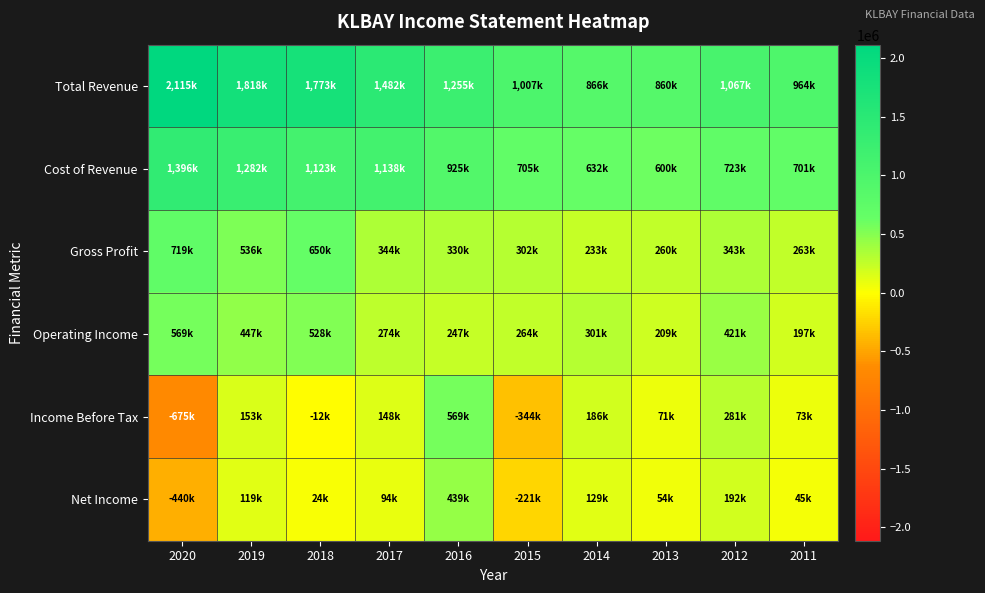

What is the maximum value shown in the chart?

2115800